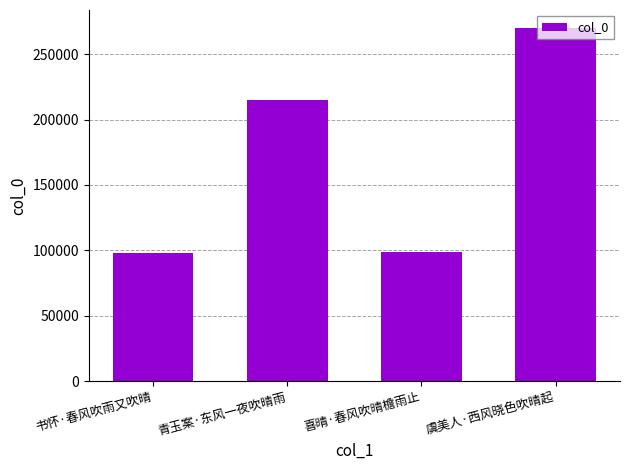

Which has a higher value, 喜晴·春风吹晴檐雨止 or 虞美人·西风晓色吹晴起?

虞美人·西风晓色吹晴起